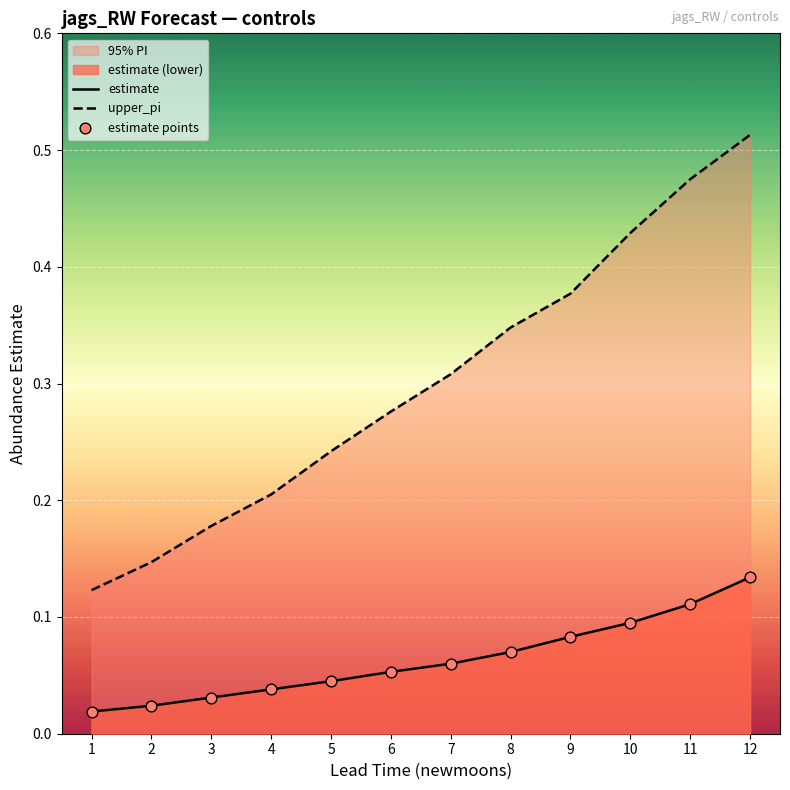

Which series has the widest spread of Y values?

upper_pi